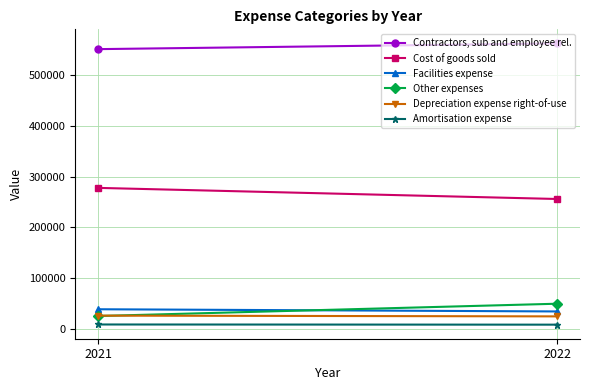

Which series has the largest total across all categories?

Contractors, sub and employee rel.